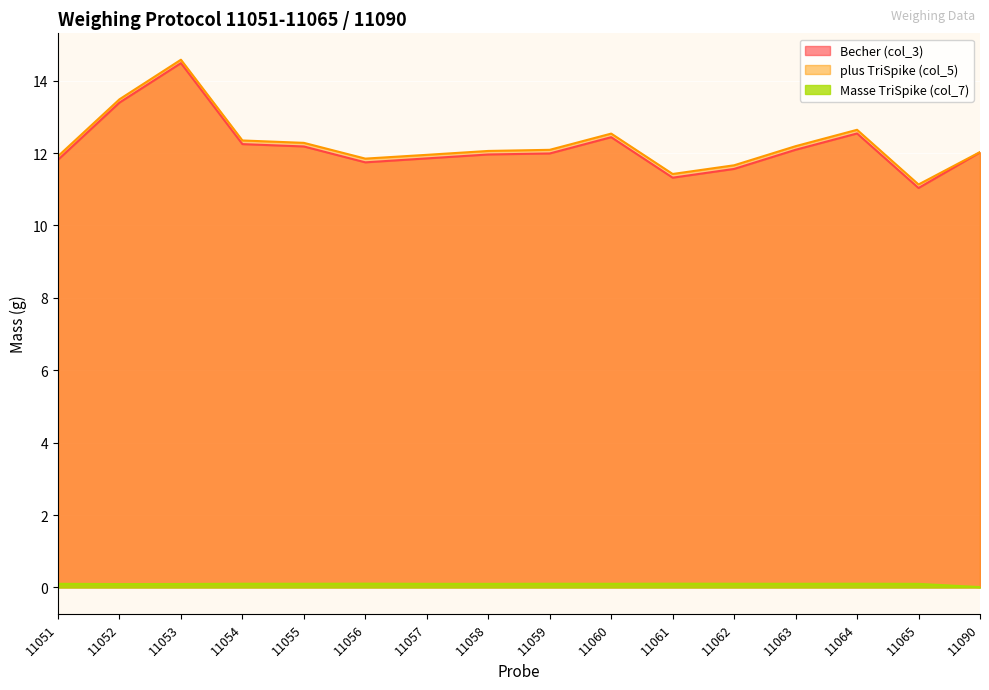

True or false: Masse TriSpike (col_7) has more than 2 interior local peaks.

True